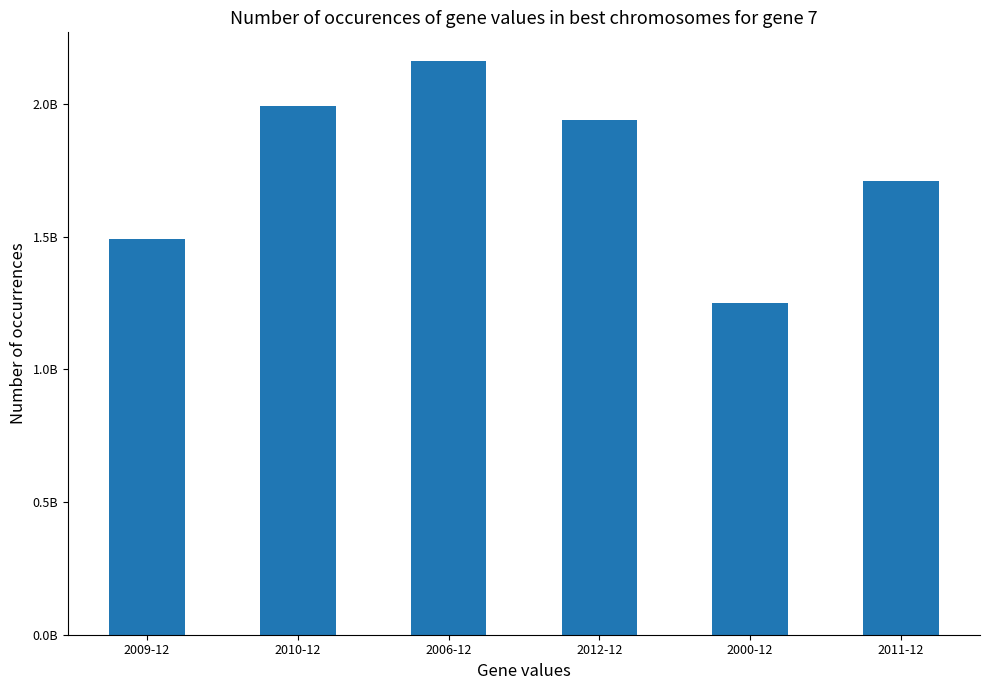

Which has a higher value, 2009-12 or 2012-12?

2012-12